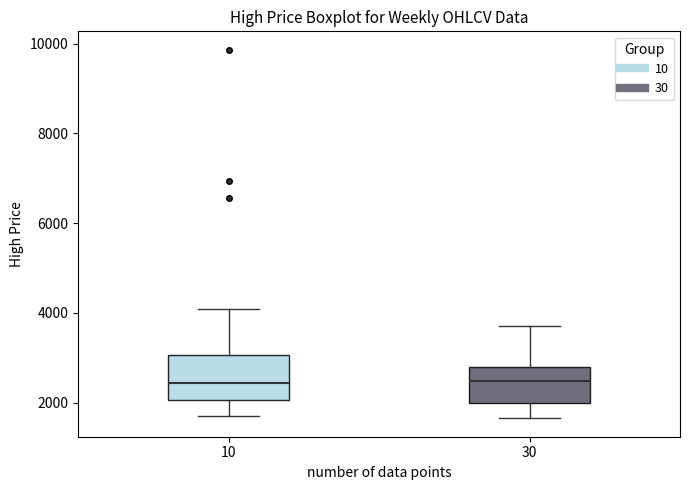

Where is the upper edge of the box at x = 10 on the y-axis? The values are not printed on the chart, so give them approximately, as read against the axis.

3000